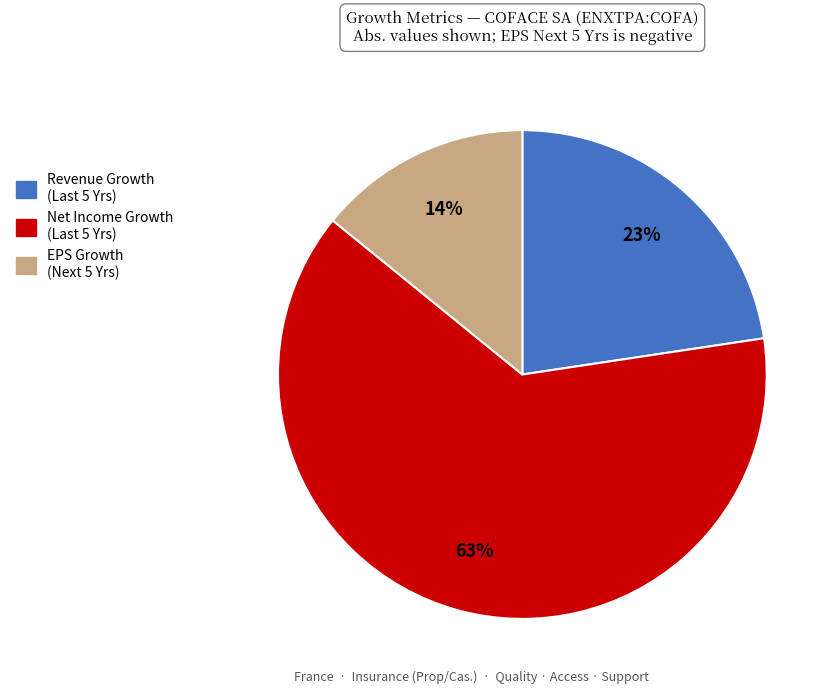

To the nearest percent, what is the difference between the largest and smallest slice percentages?

49%